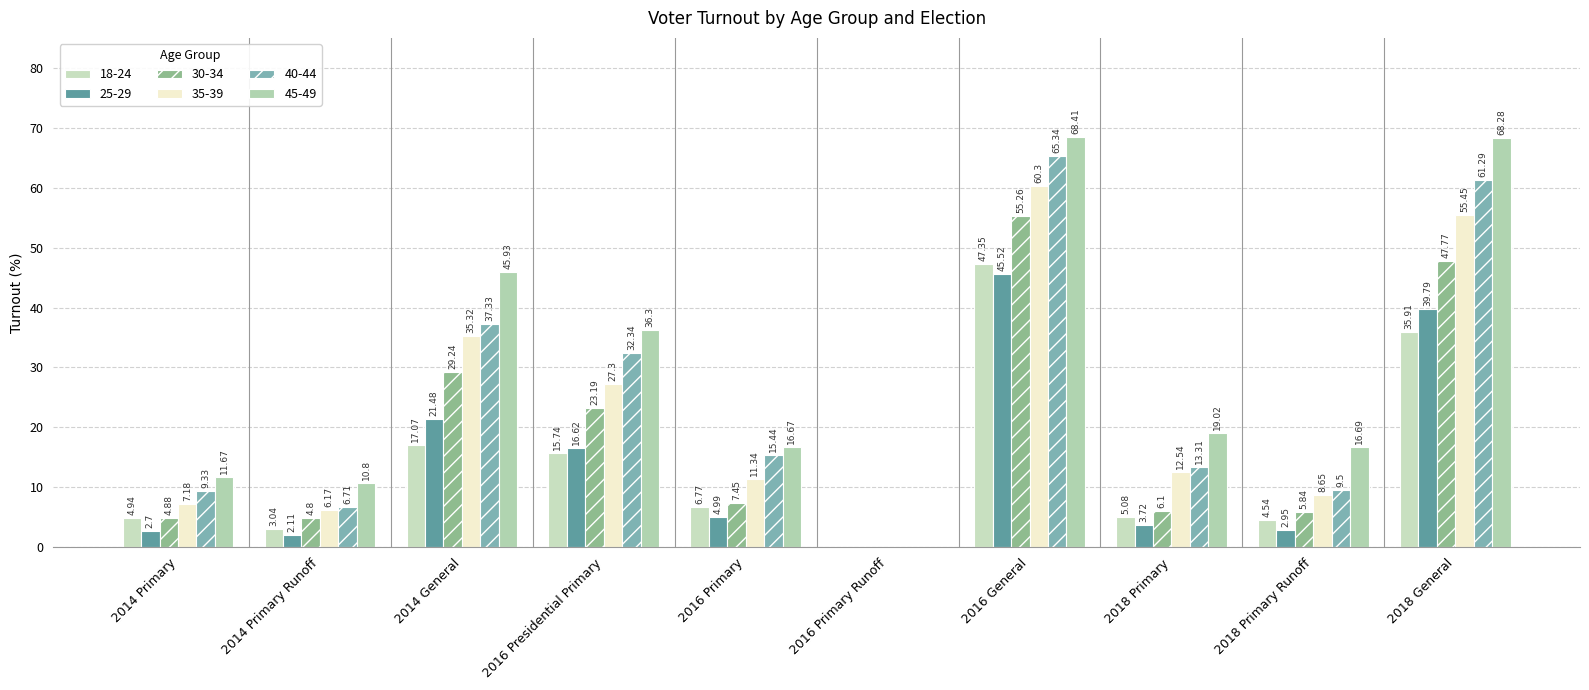

Is the value of 18-24 at 2016 Presidential Primary greater than the value of 25-29 at 2016 Primary?

Yes